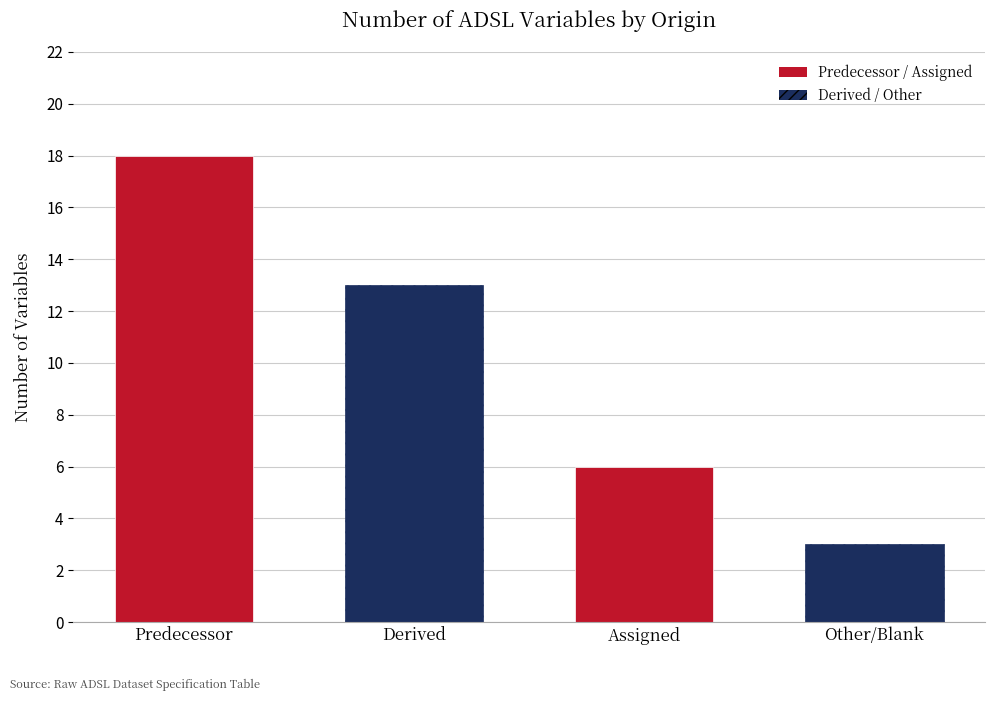

The value at  is 3. True or false?

True